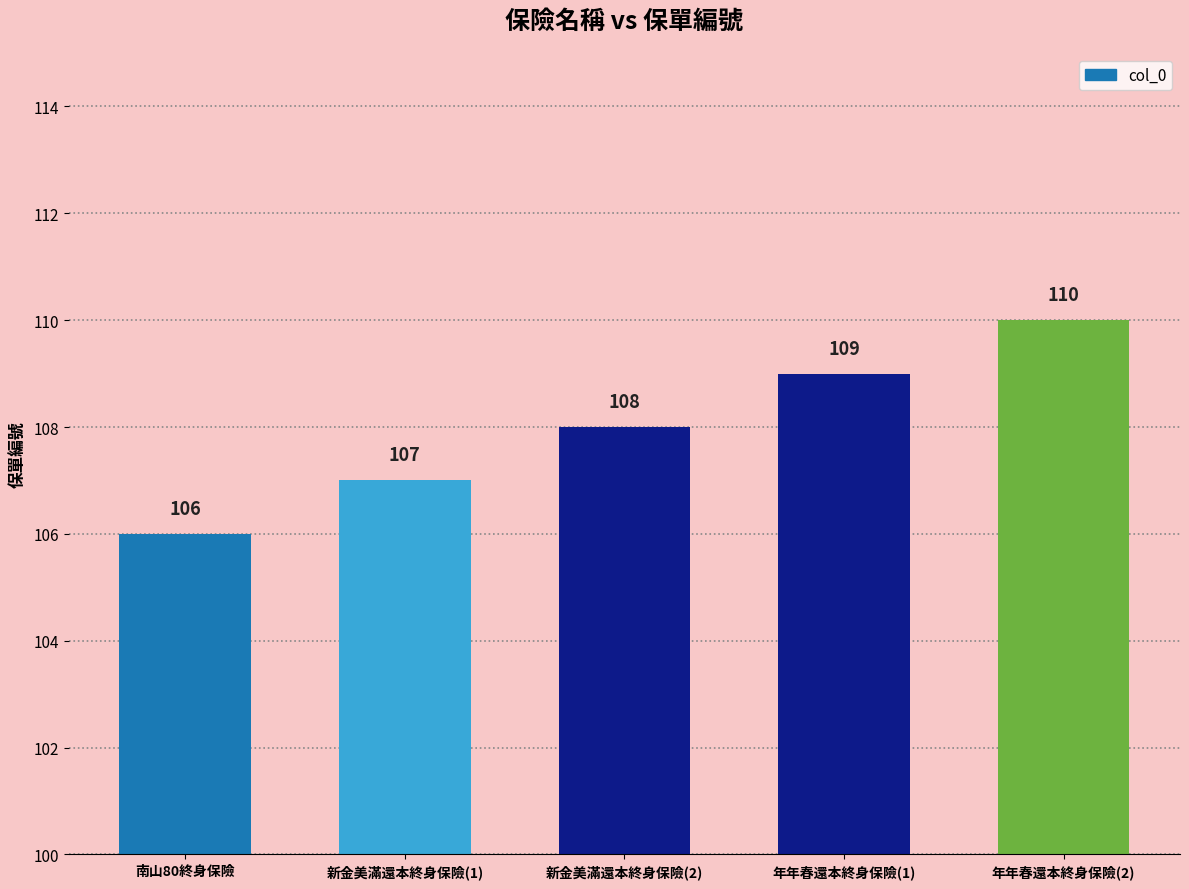

Reading left to right, extract all data points from this chart.

南山80終身保險=106	新金美滿還本終身保險(1)=107	新金美滿還本終身保險(2)=108	年年春還本終身保險(1)=109	年年春還本終身保險(2)=110